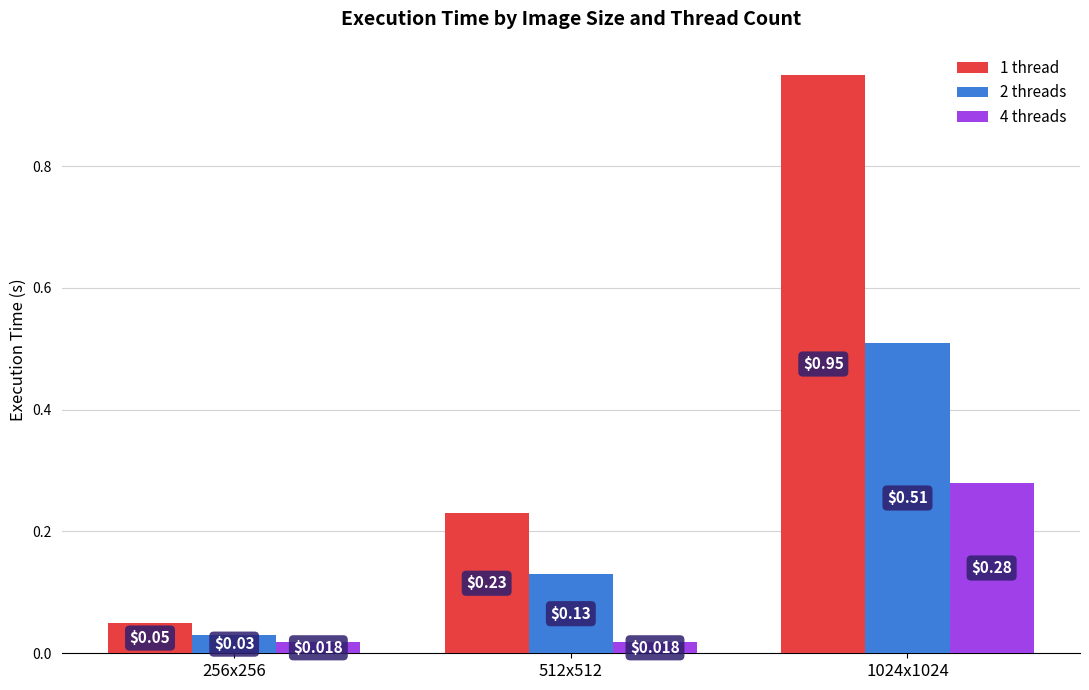

Rank the series by their average value, from lowest to highest.

4 threads, 2 threads, 1 thread